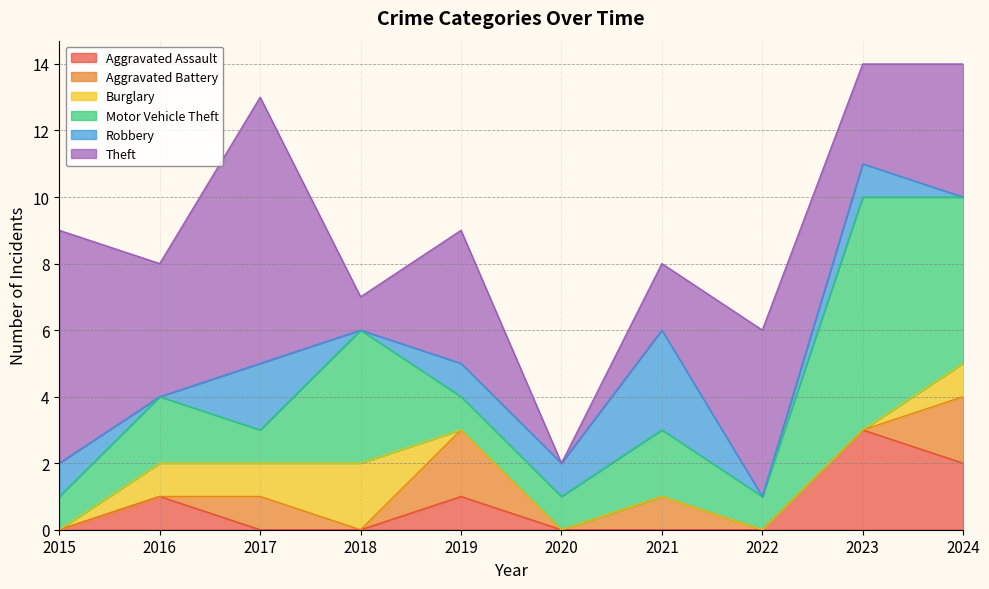

Where do Burglary and Theft first cross each other?

2017 and 2018